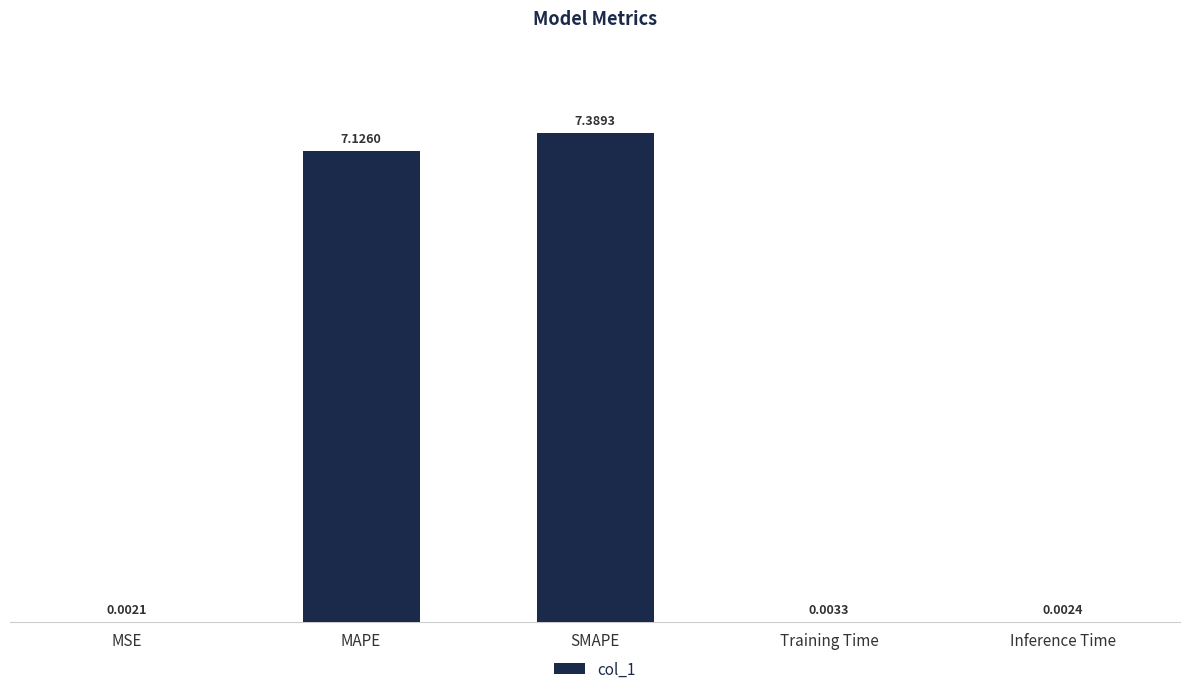

Where is the data nearest to the value 3?

Training Time